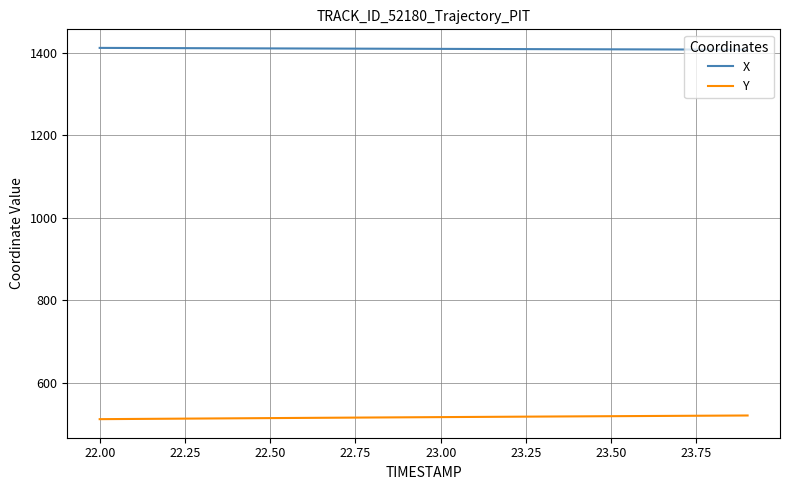

What is the difference between the maximum and minimum values in the Y series?

8.9